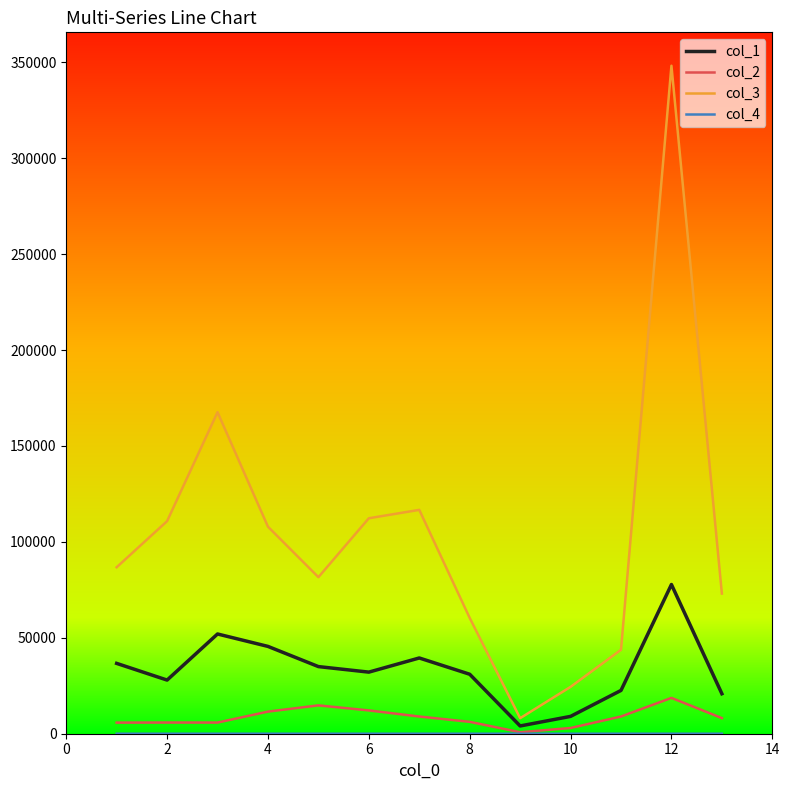

What is the greatest value displayed?

348176.0